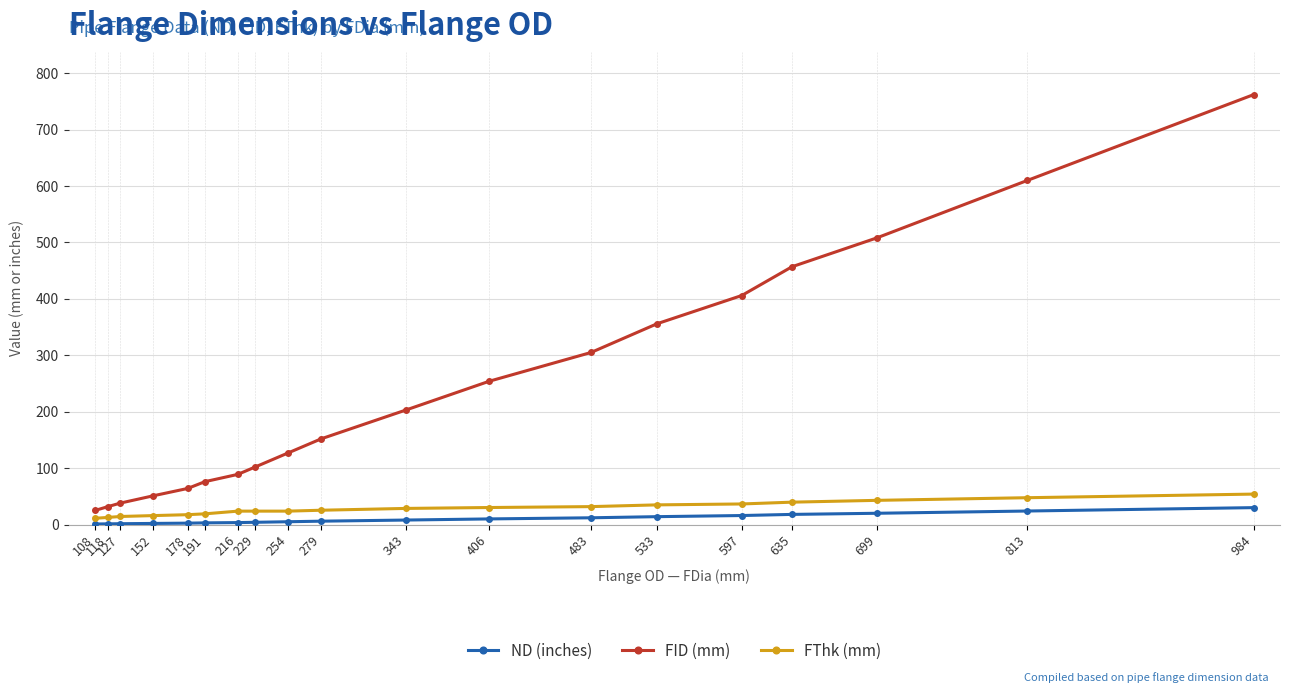

Which series has the largest total across all categories?

FID (mm)